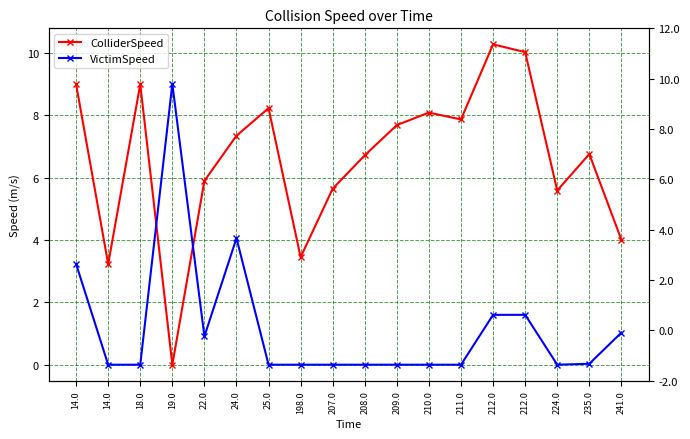

What is the label of the 12th point from the left?

210.0